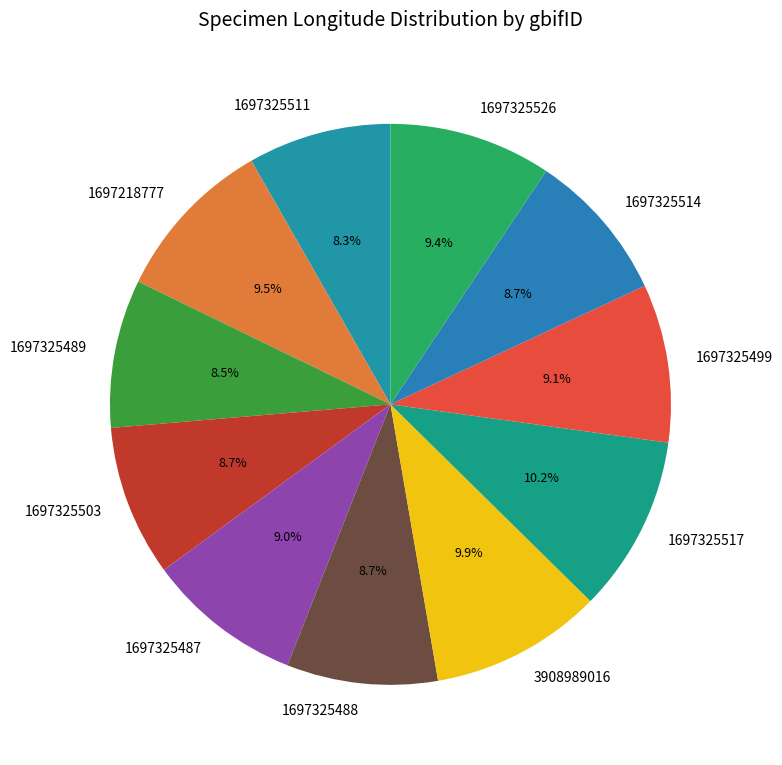

Approximately how many times larger is the value at 1697325514 compared to 1697325499?

1.0